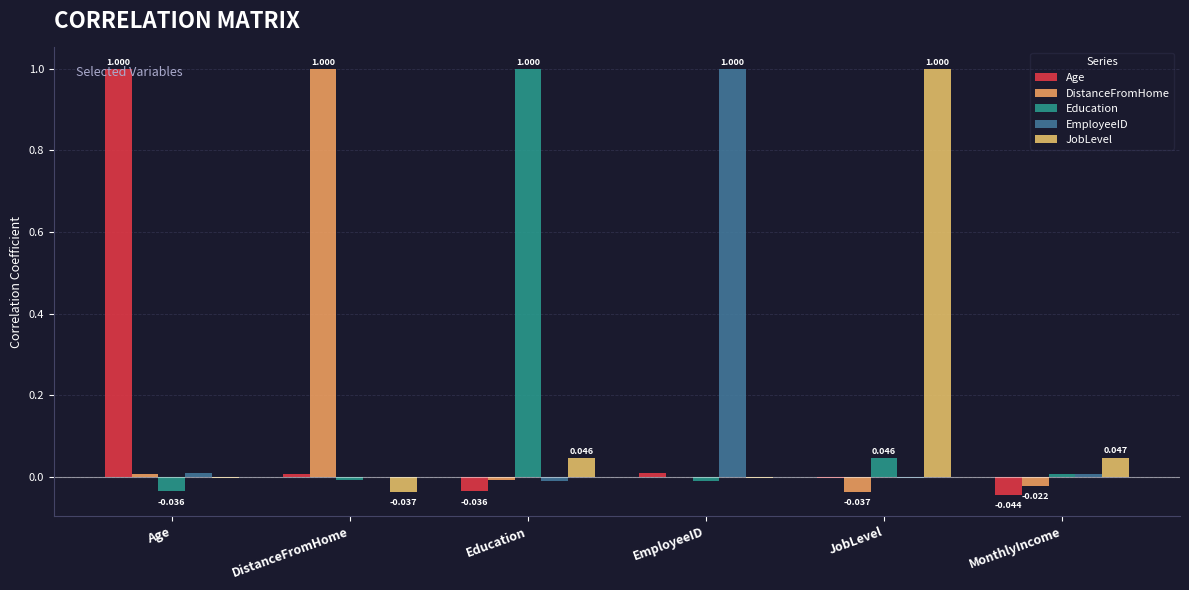

At which label does JobLevel reach its minimum?

DistanceFromHome